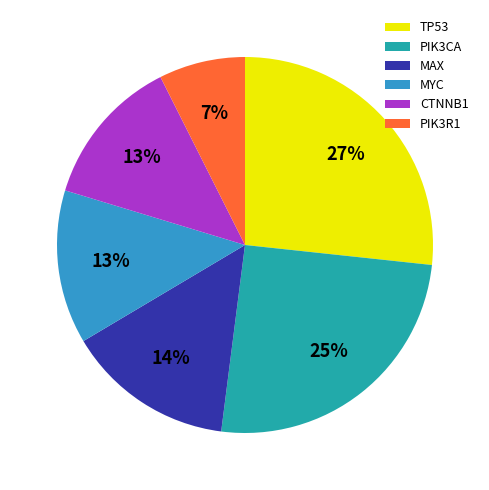

To the nearest percent, what is the difference between the PIK3CA and PIK3R1 slice percentages?

18%